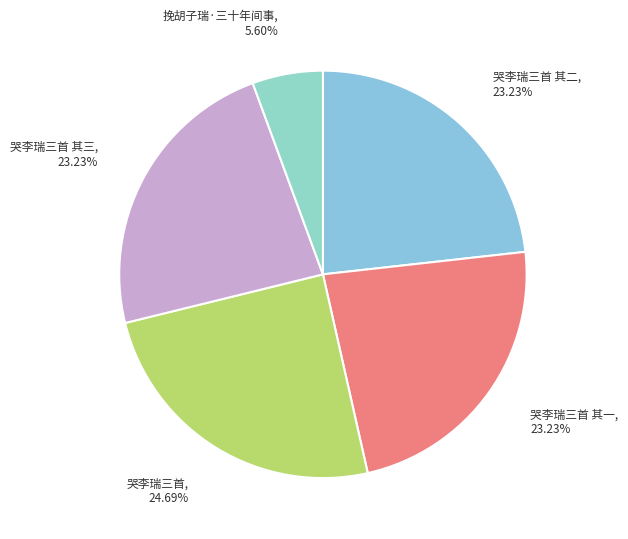

How many slices are in this pie chart?

5